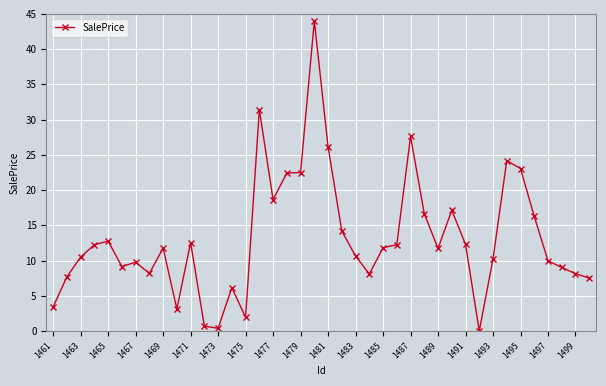

What is the difference between the maximum and minimum values?

44.0